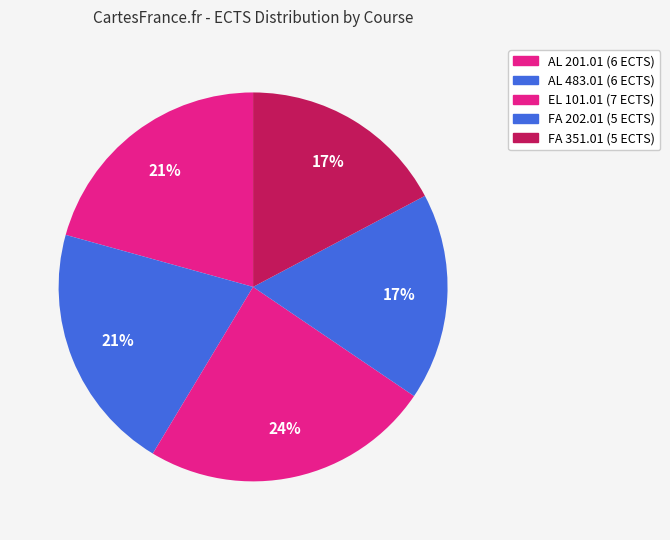

What percentage do AL 483.01 and FA 202.01 together represent?

37.9%